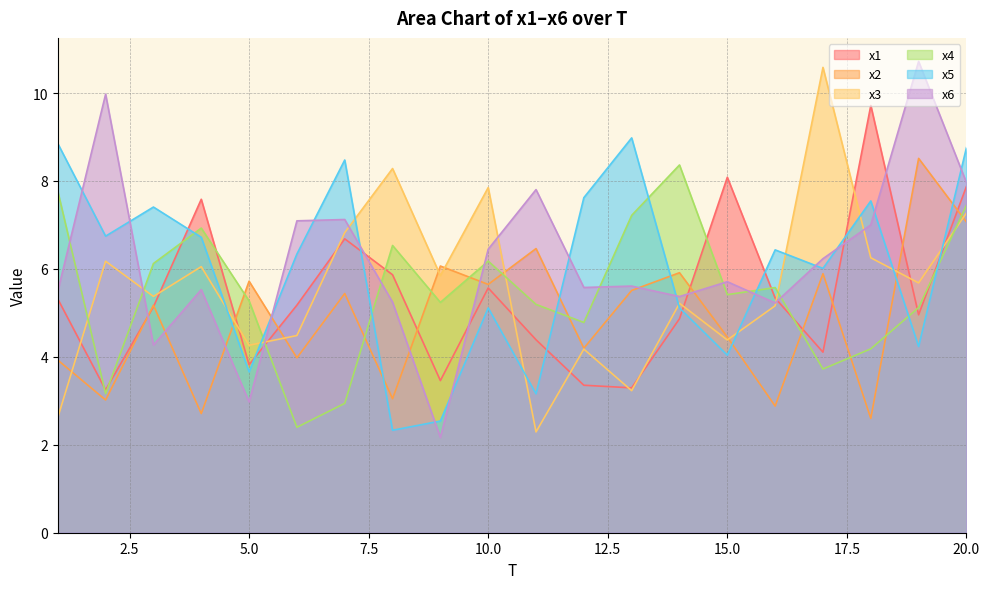

What is the difference between the x5 values at 1 and 16?

2.4